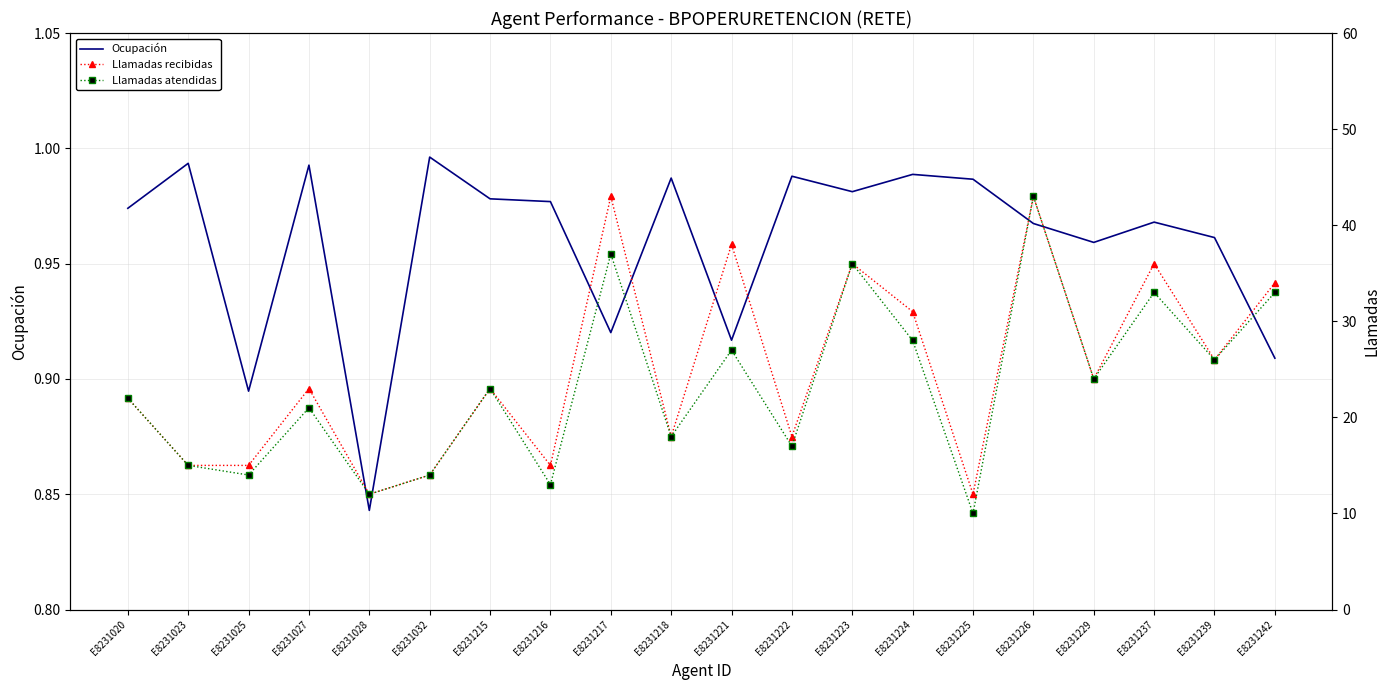

Which has a higher value, E8231224 or E8231242?

E8231224